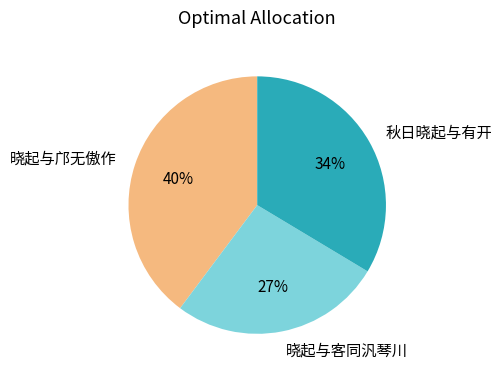

Is the sum of 晓起与邝无傲作 and 秋日晓起与有开 greater than half?

Yes